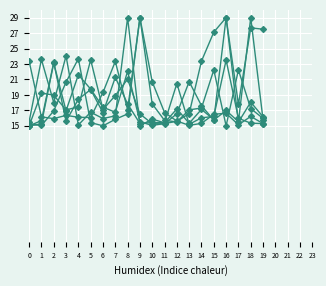

The value of col_0 at 4 is 15.1. True or false?

True